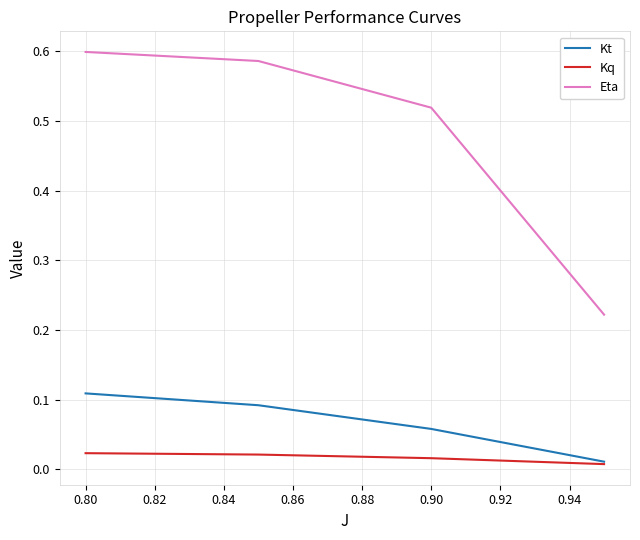

Rank the series by their maximum value, from lowest to highest.

Kq, Kt, Eta